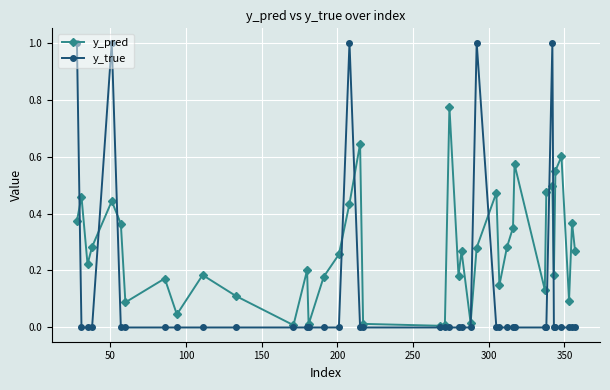

List the series in order of their overall mean, highest first.

y_pred, y_true